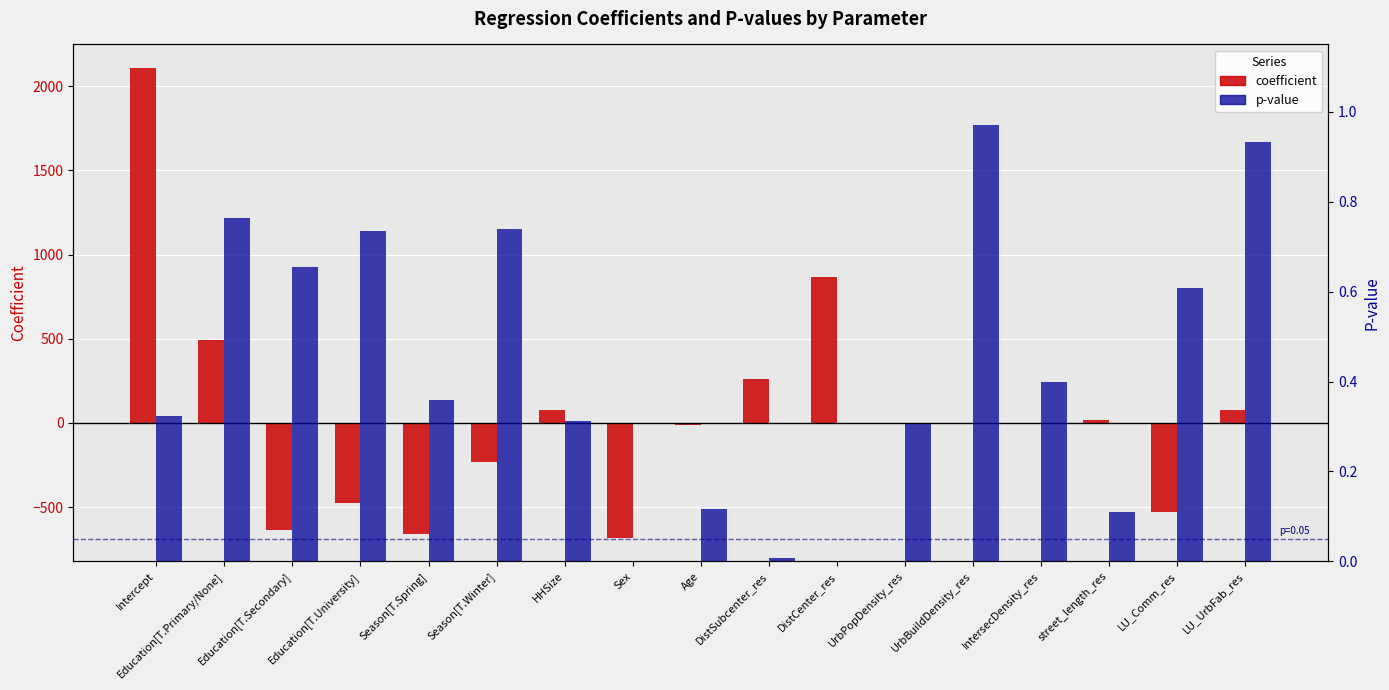

Count the number of data series in this chart.

2